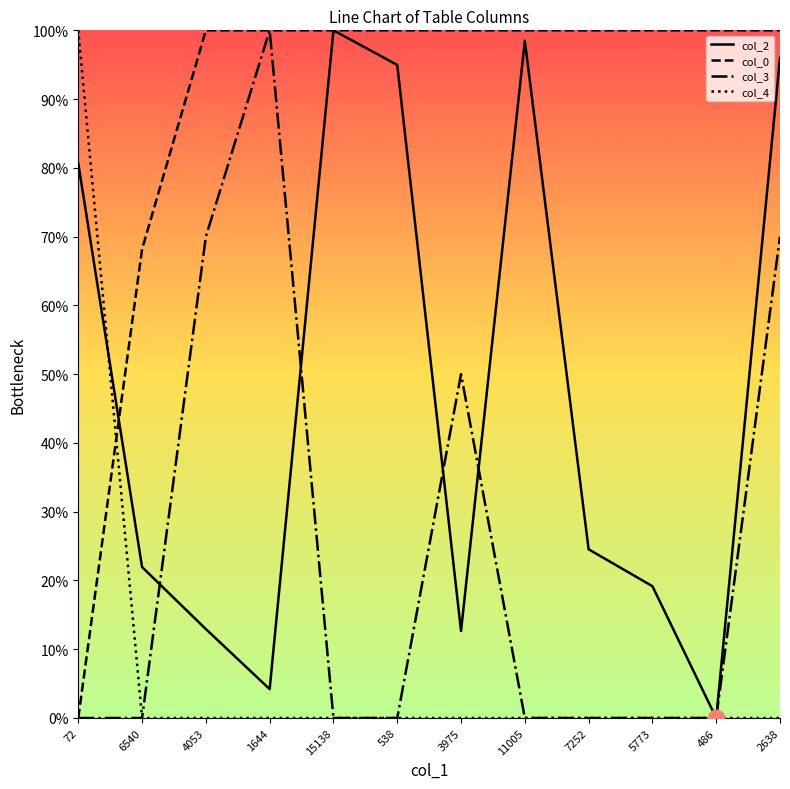

Does the chart display data point markers on the line(s)?

No